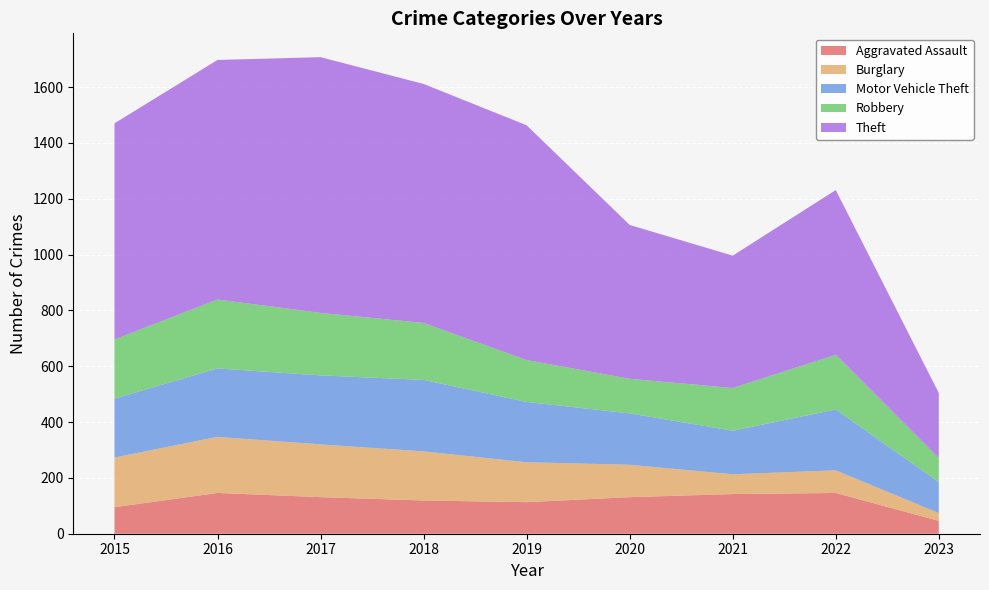

Reading left to right, list all the values displayed in this chart.

Aggravated Assault: 2015=95	2016=146	2017=131	2018=119	2019=113	2020=131	2021=142	2022=146	2023=46
Burglary: 2015=178	2016=201	2017=189	2018=176	2019=143	2020=116	2021=71	2022=81	2023=28
Motor Vehicle Theft: 2015=211	2016=245	2017=247	2018=256	2019=216	2020=184	2021=156	2022=218	2023=111
Robbery: 2015=212	2016=247	2017=224	2018=204	2019=150	2020=124	2021=153	2022=196	2023=86
Theft: 2015=774	2016=858	2017=916	2018=856	2019=841	2020=551	2021=474	2022=590	2023=233